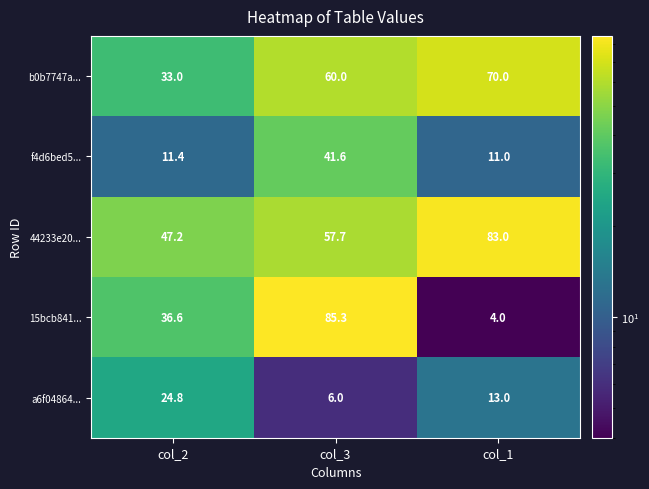

Which series has the largest range (max minus min)?

15bcb841...